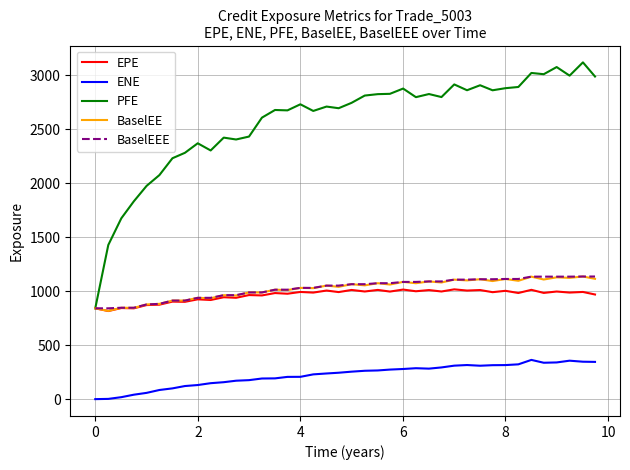

True or false: BaselEE and ENE cross at least once.

False